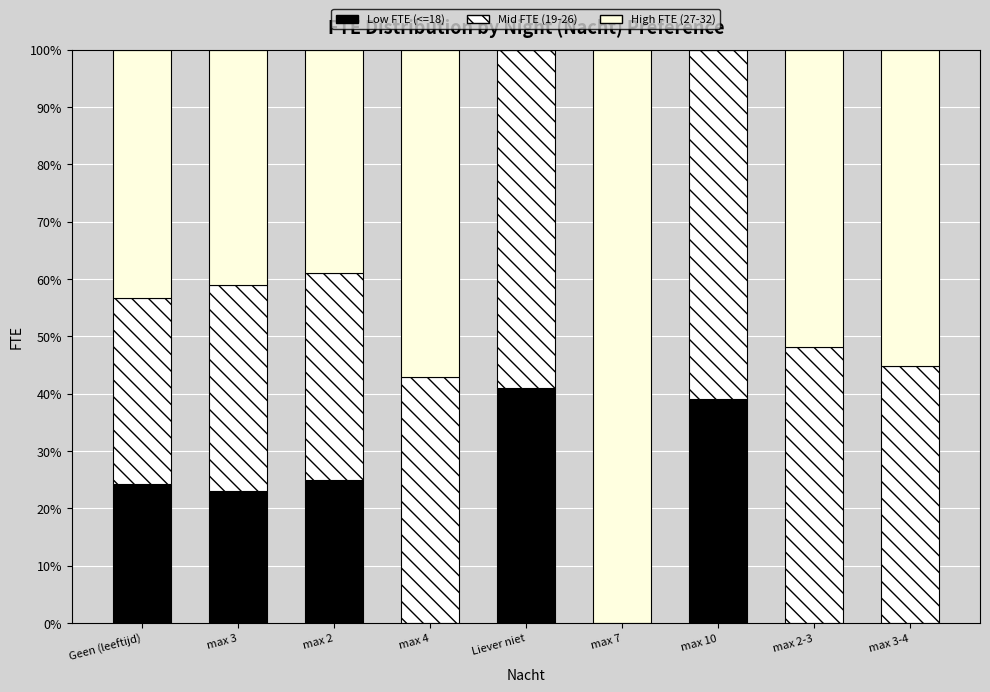

The value of High FTE (27-32) at Liever niet is 37.1. True or false?

False